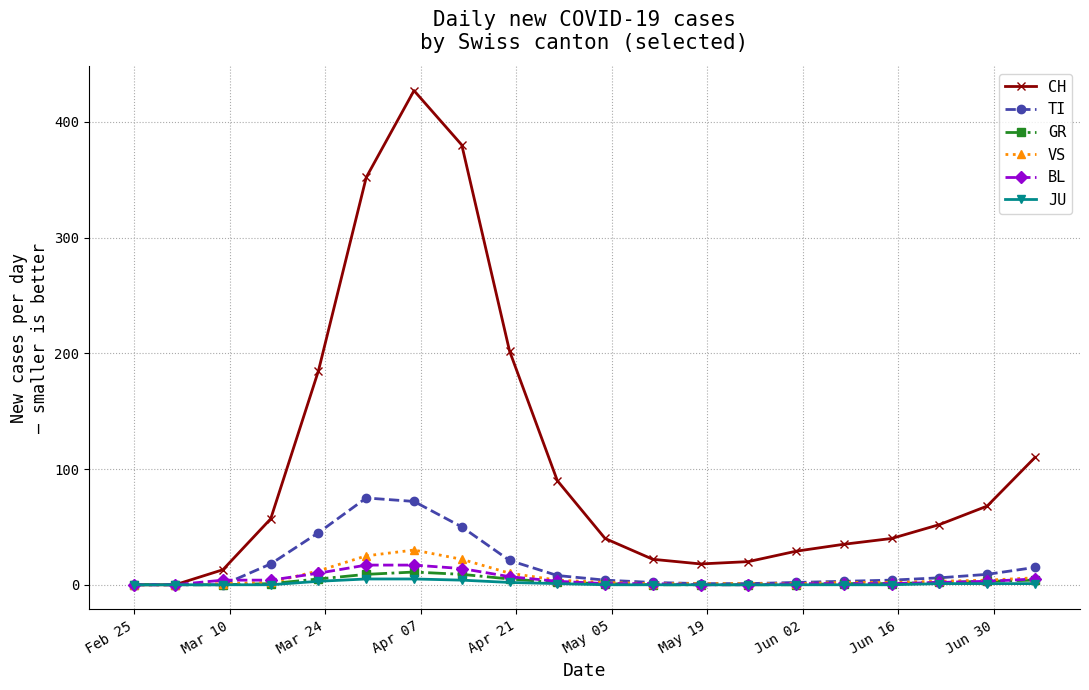

At how many categories does at least one series exceed 348?

3